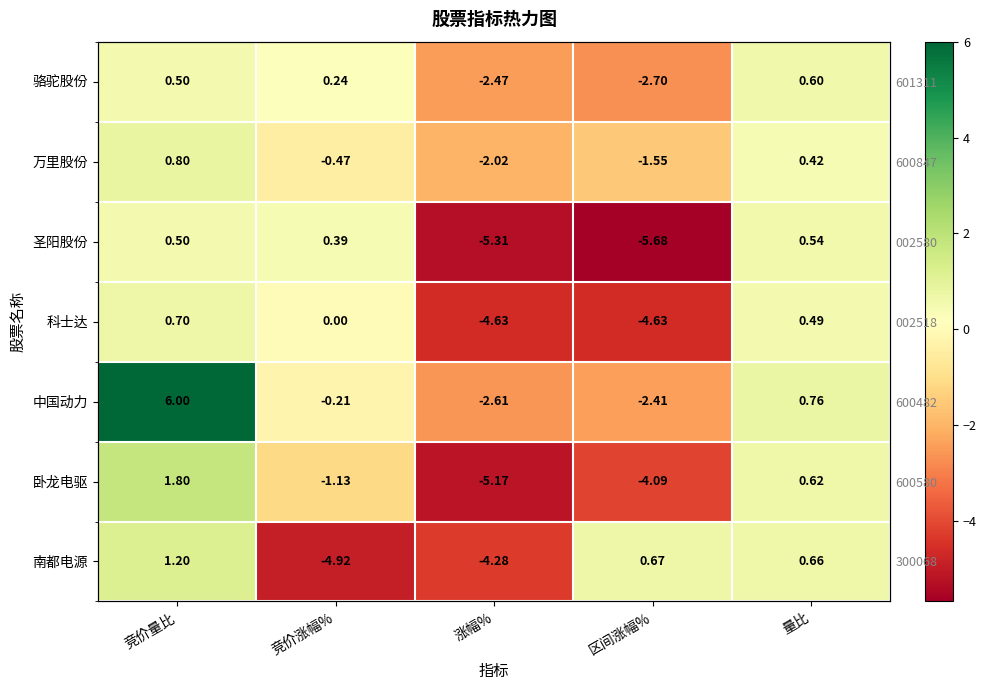

What is the approximate value of 骆驼股份 at 量比?

0.6